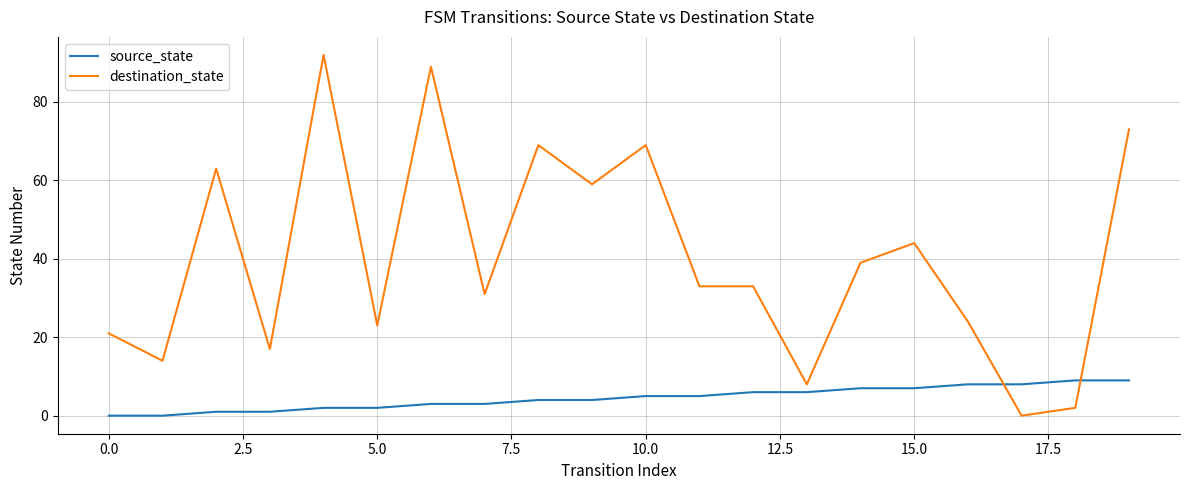

What is the maximum value for destination_state?

92